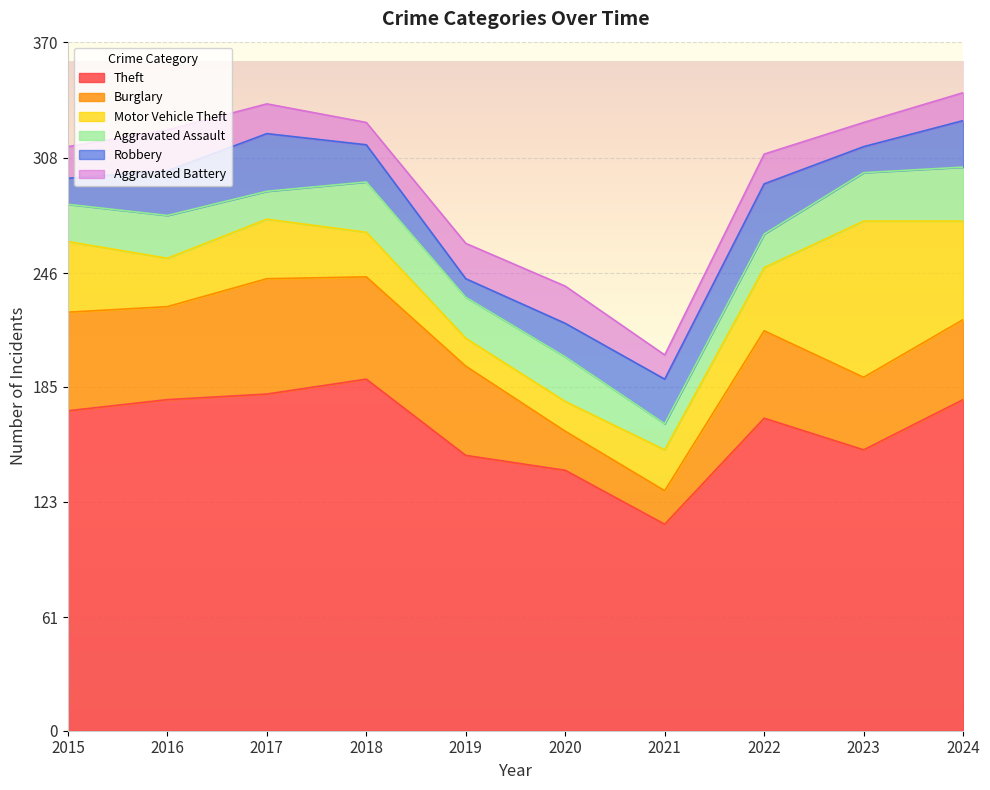

True or false: Burglary and Aggravated Battery intersect in this chart.

False